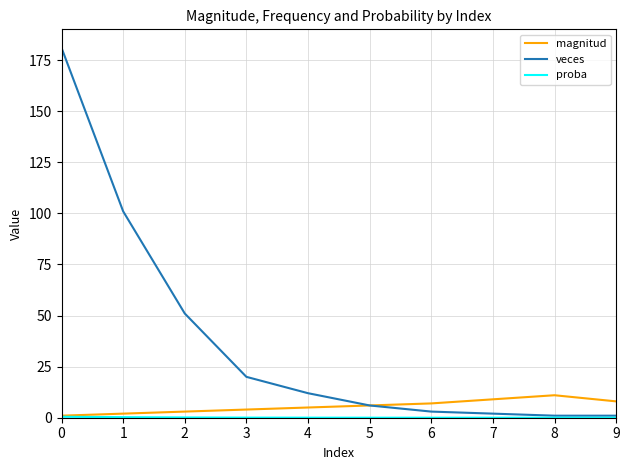

Is it true that magnitud equals 6.0 at 5?

True